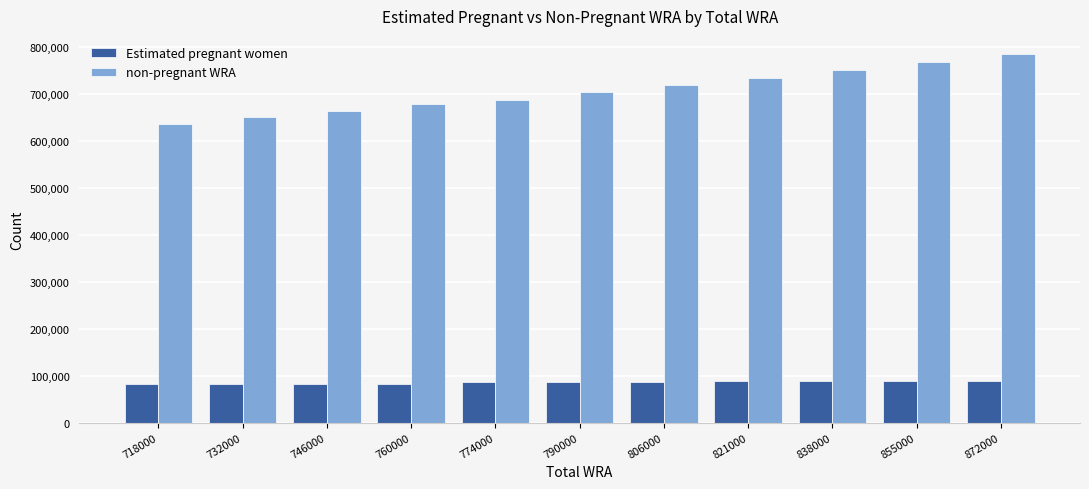

Rank the series by their maximum value, from highest to lowest.

non-pregnant WRA, Estimated pregnant women